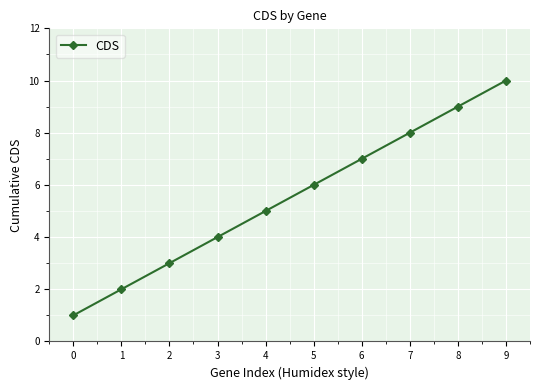

List the labels in order of value, smallest first.

0, 1, 2, 3, 4, 5, 6, 7, 8, 9